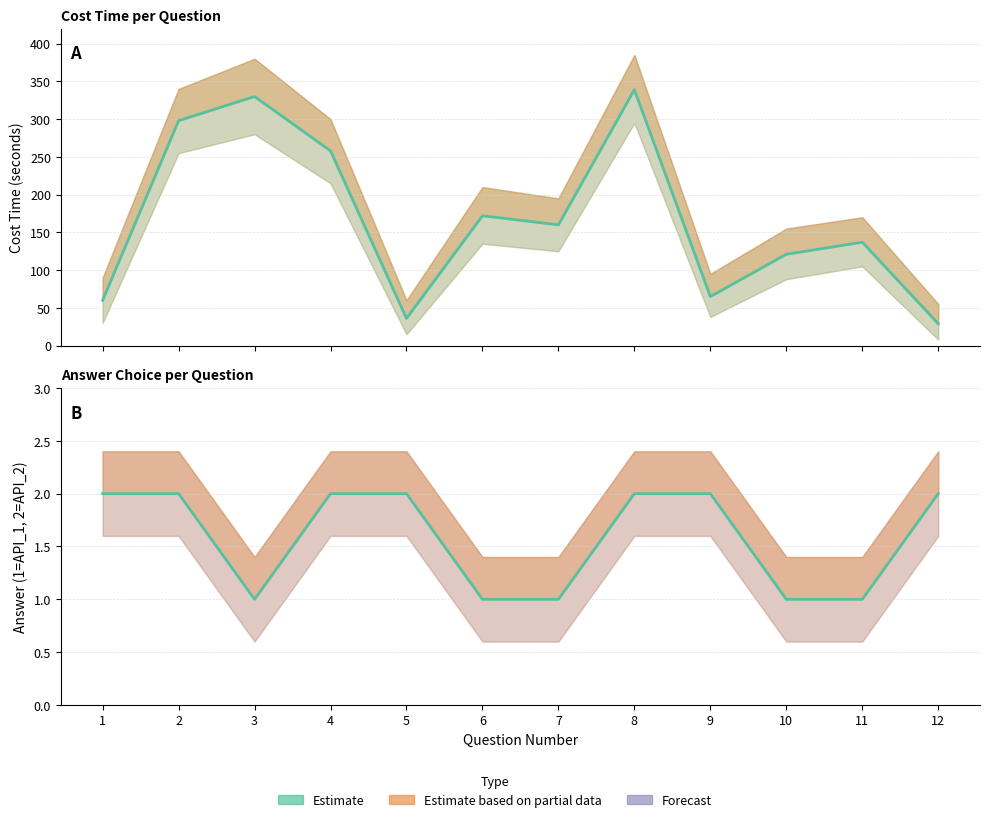

What is the value of the answer point at the 9th from the left?

2